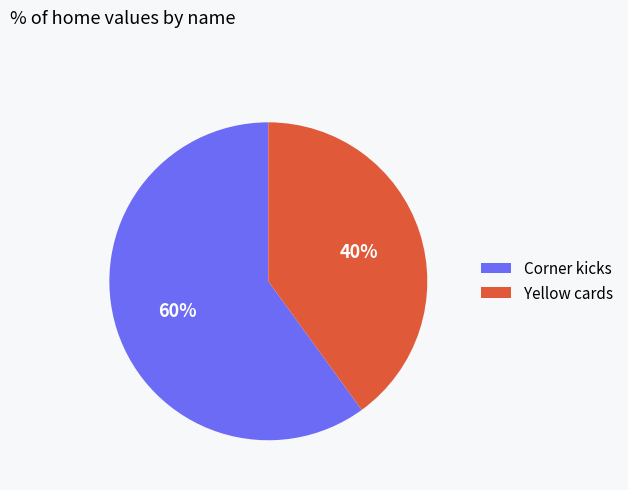

Which category has the smallest portion of the pie?

Yellow cards